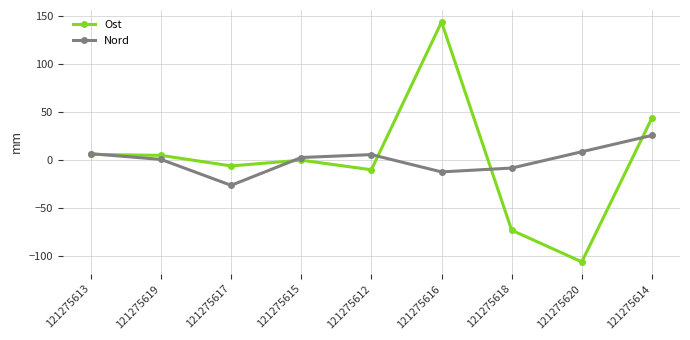

True or false: Nord has more than 0 points higher than both neighbors.

True